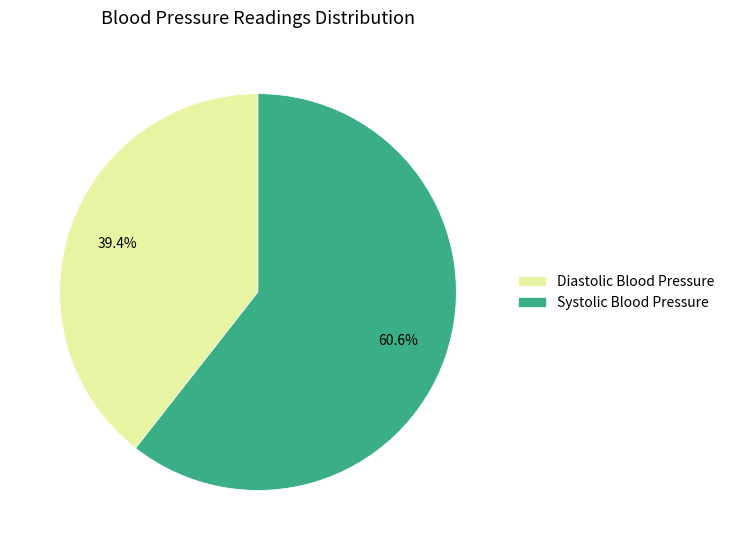

Count the number of slices in the pie.

2